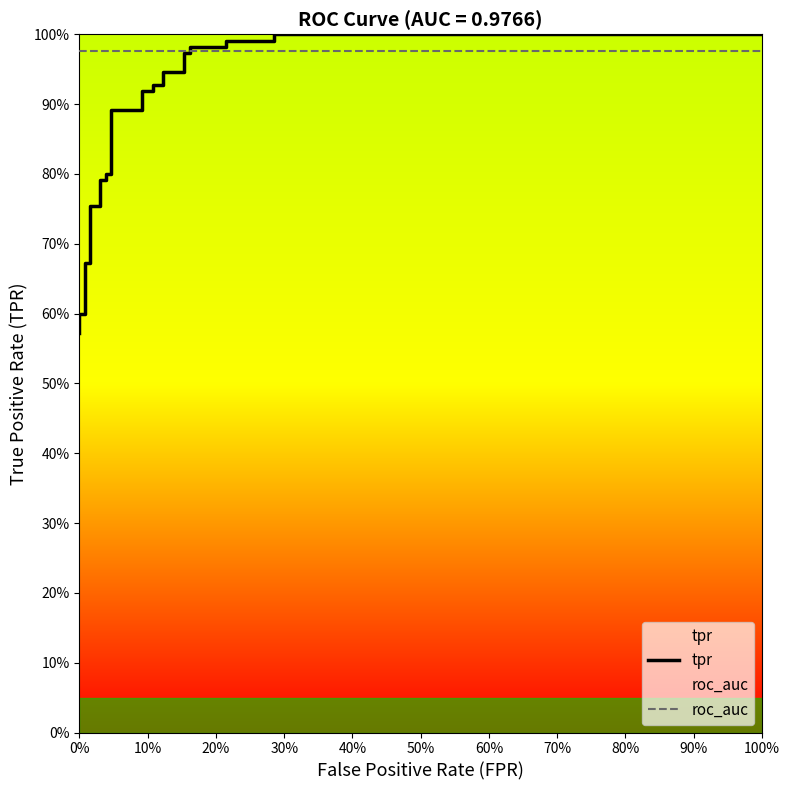

List the series in order of their peak value, lowest first.

roc_auc, tpr